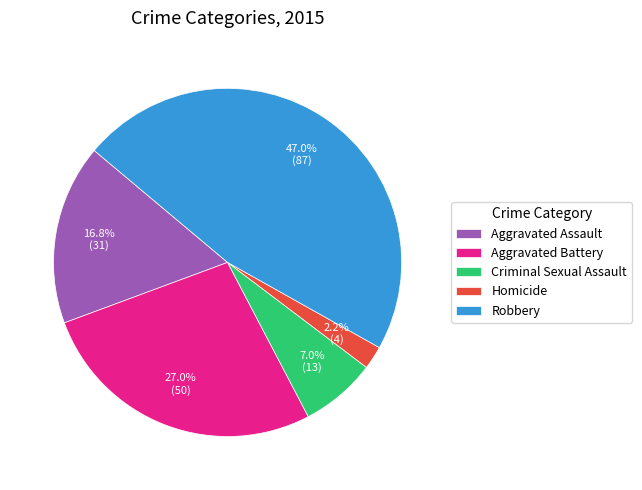

What percentage is the Criminal Sexual Assault slice, to the nearest percent?

7%